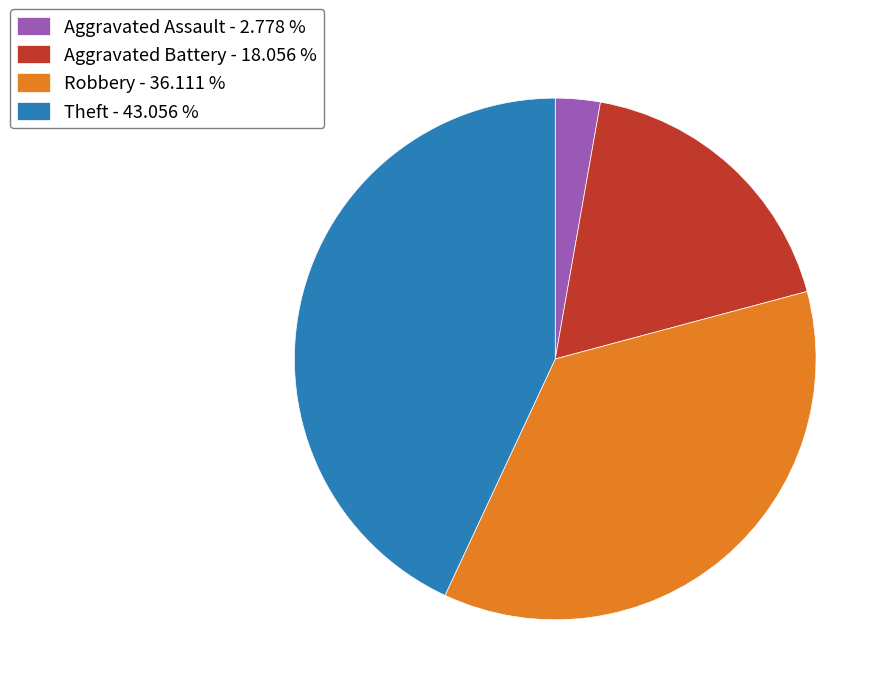

Does Aggravated Assault - 2.778 % account for over 50% of the chart?

No